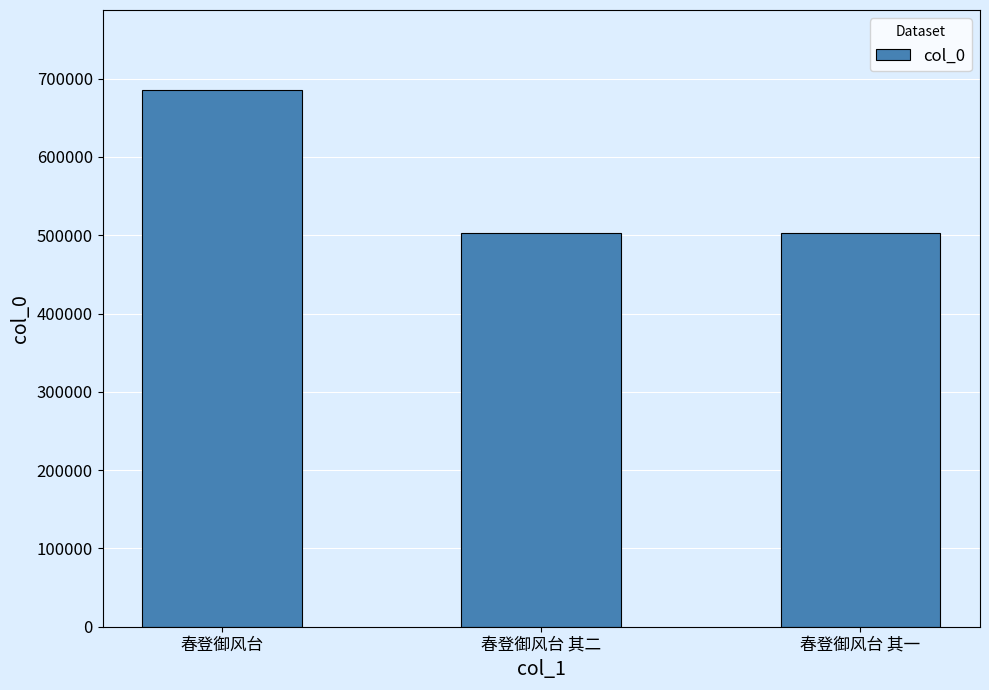

Is it true that the value at 春登御风台 其一 is 109510?

False